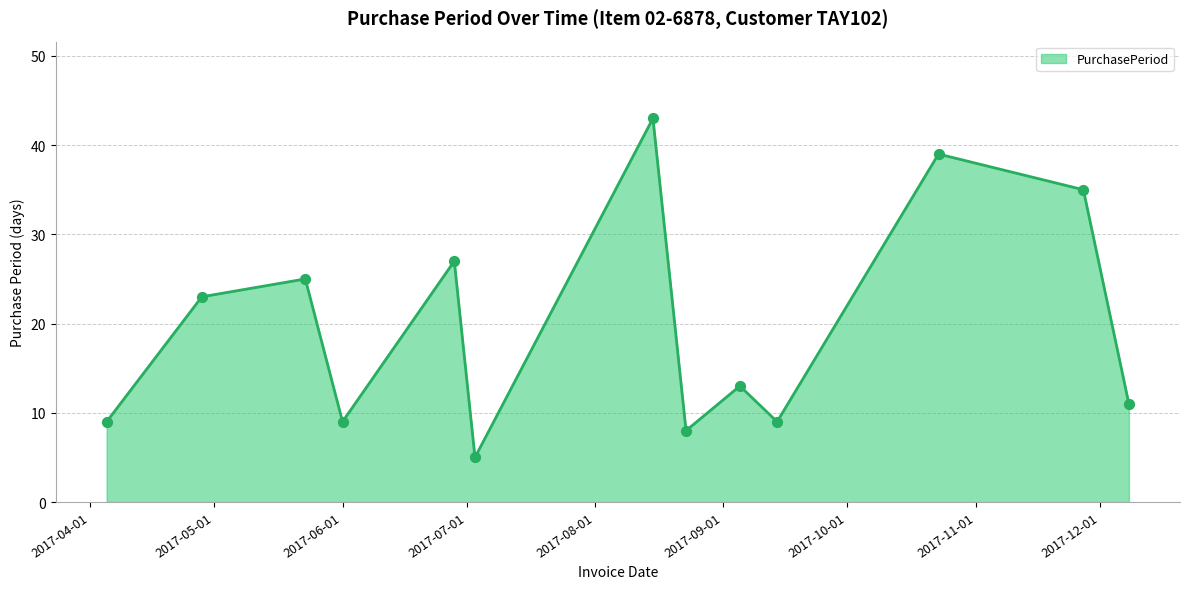

What is the greatest value displayed?

43